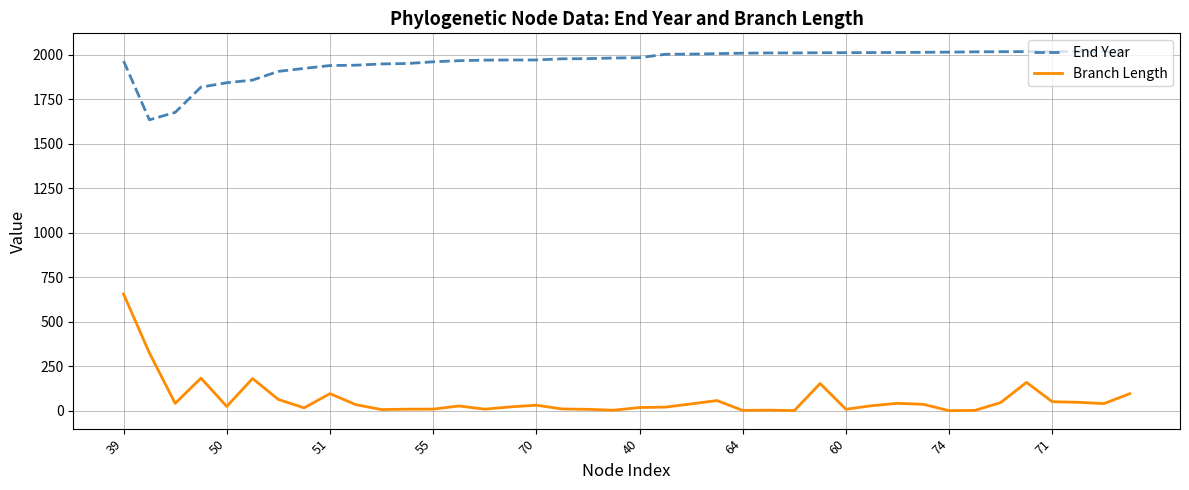

True or false: End Year and Branch Length intersect in this chart.

False